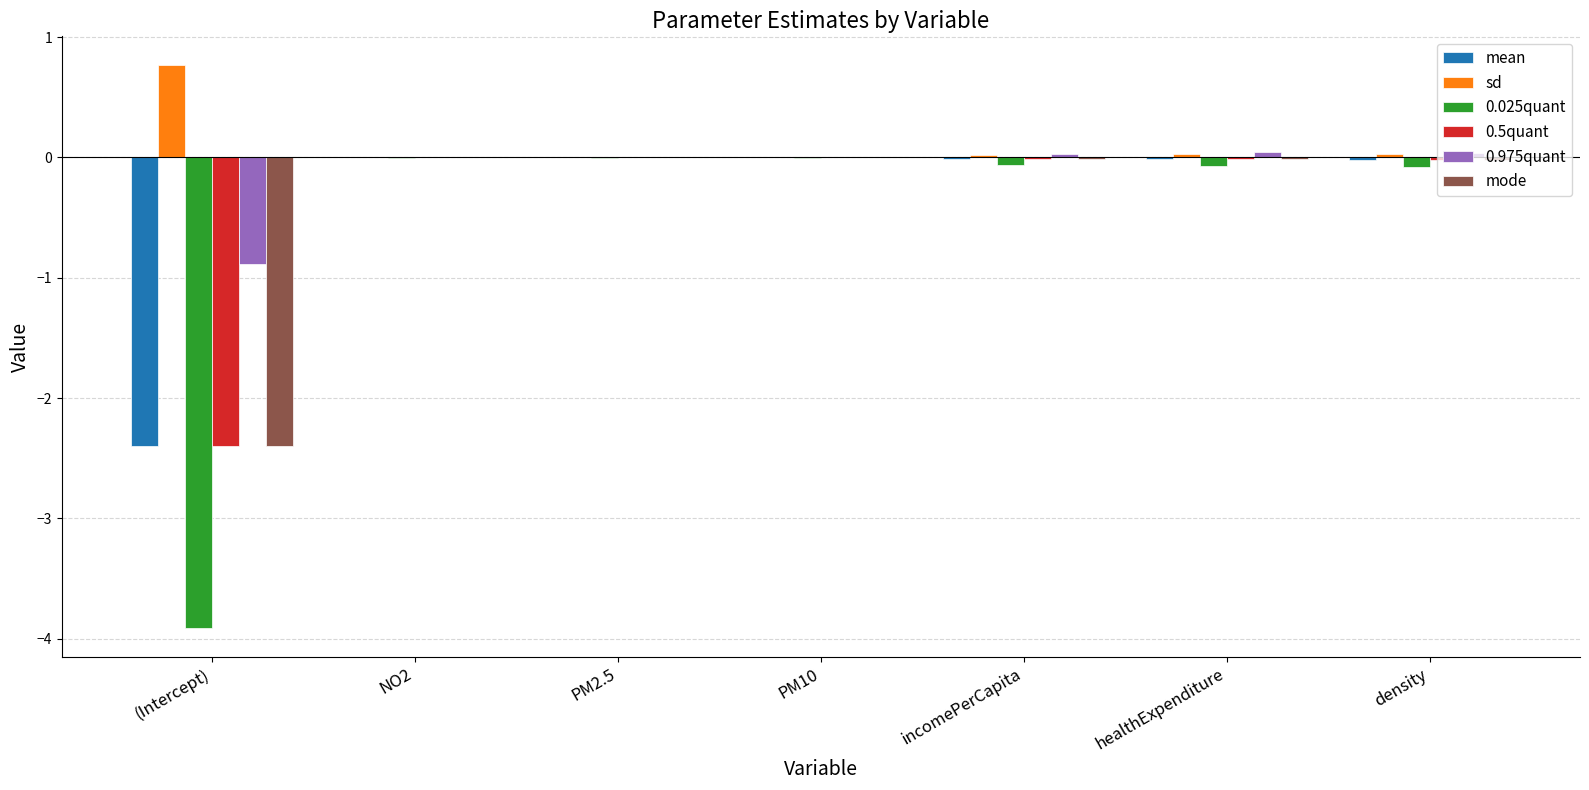

Which series has the largest total across all categories?

sd